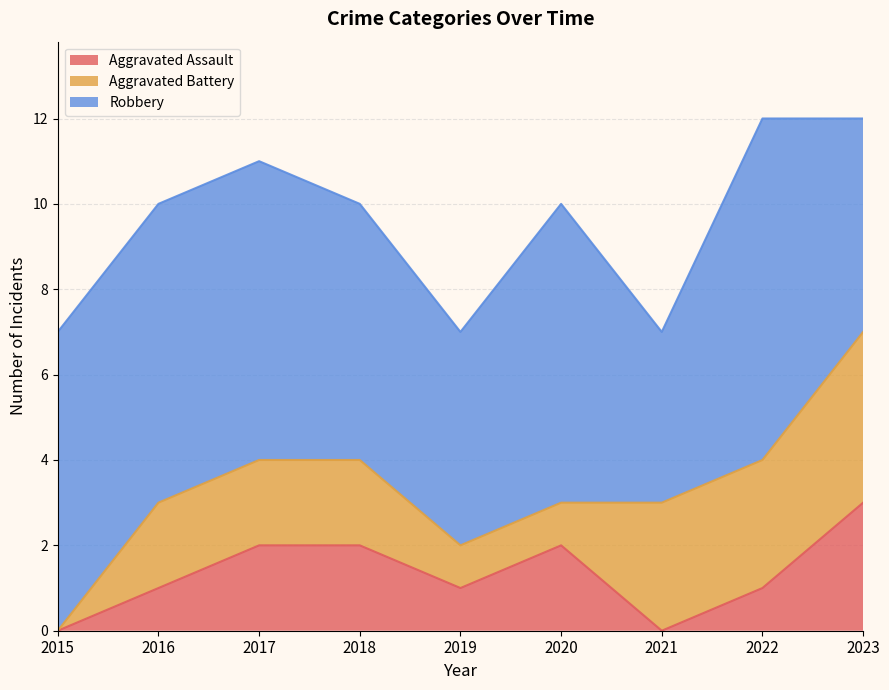

True or false: Aggravated Battery and Robbery cross at least once.

False